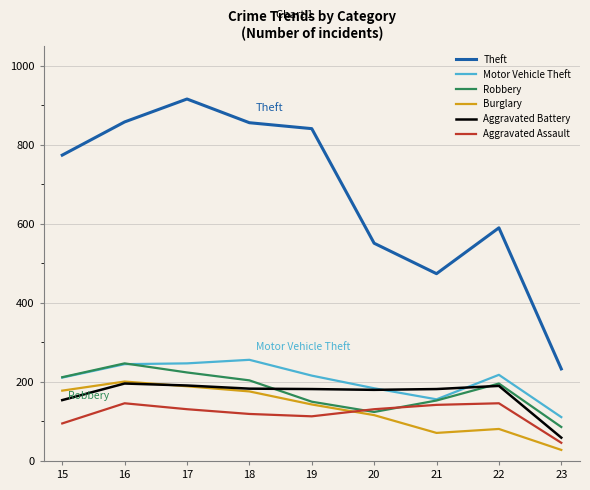

Where does the Burglary series first go above 143?

15